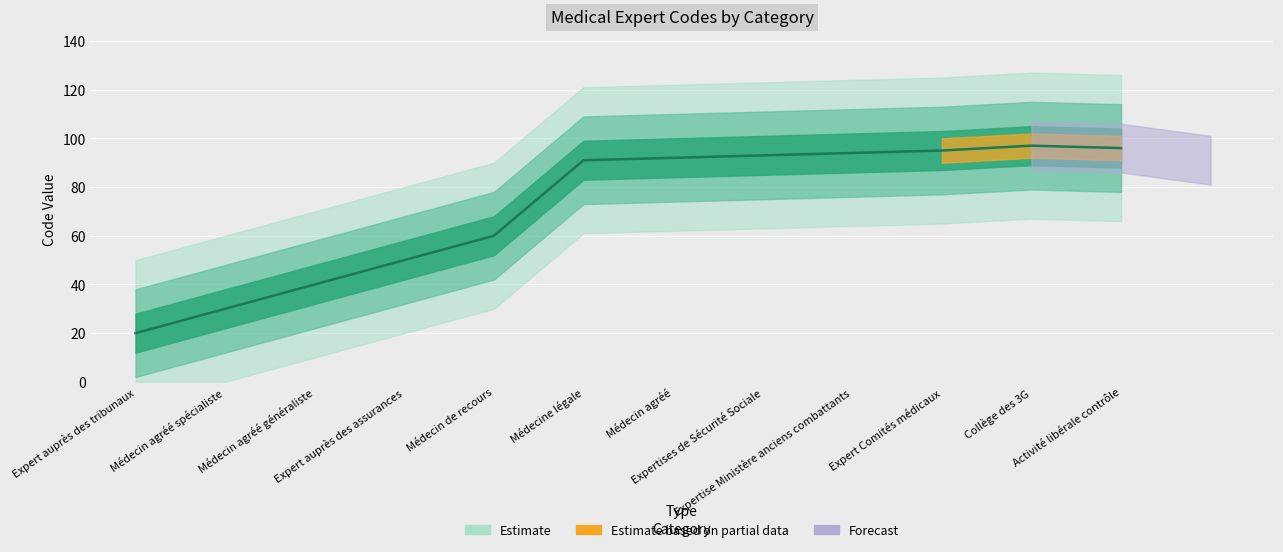

What position from the right is Médecin agréé généraliste?

10